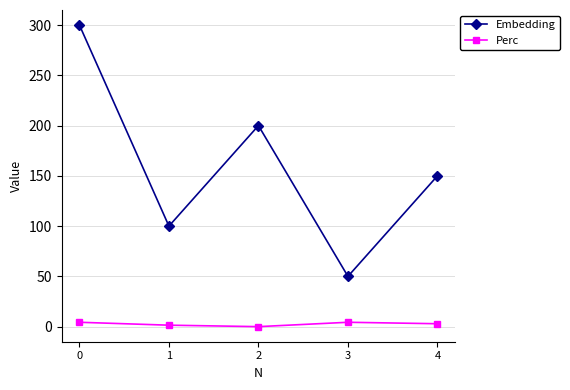

What are all the series names shown in the legend?

Embedding, Perc